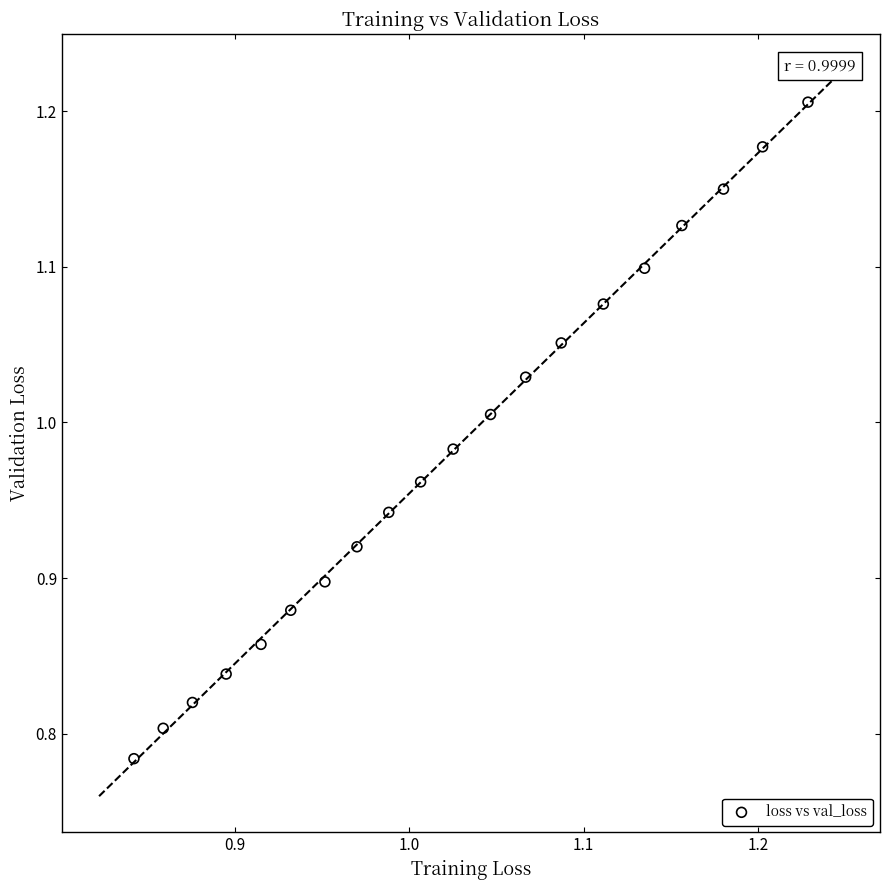

What is the range of X values (max minus min)?

0.4